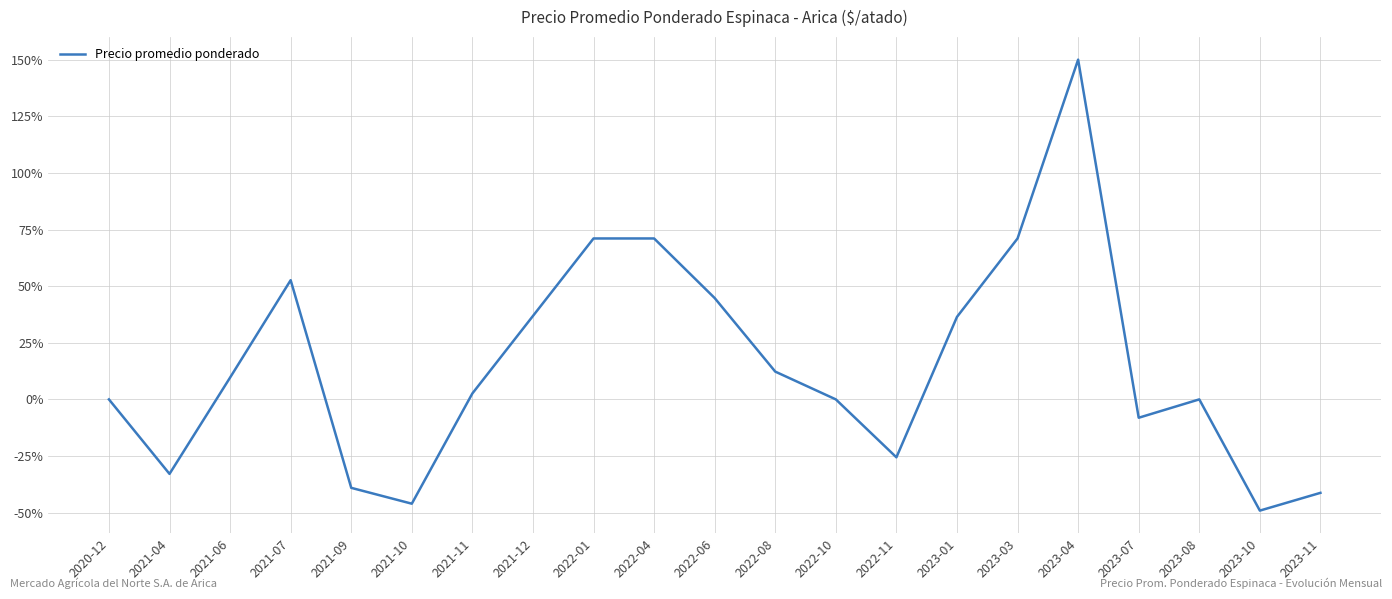

How many lines are shown in the chart?

1